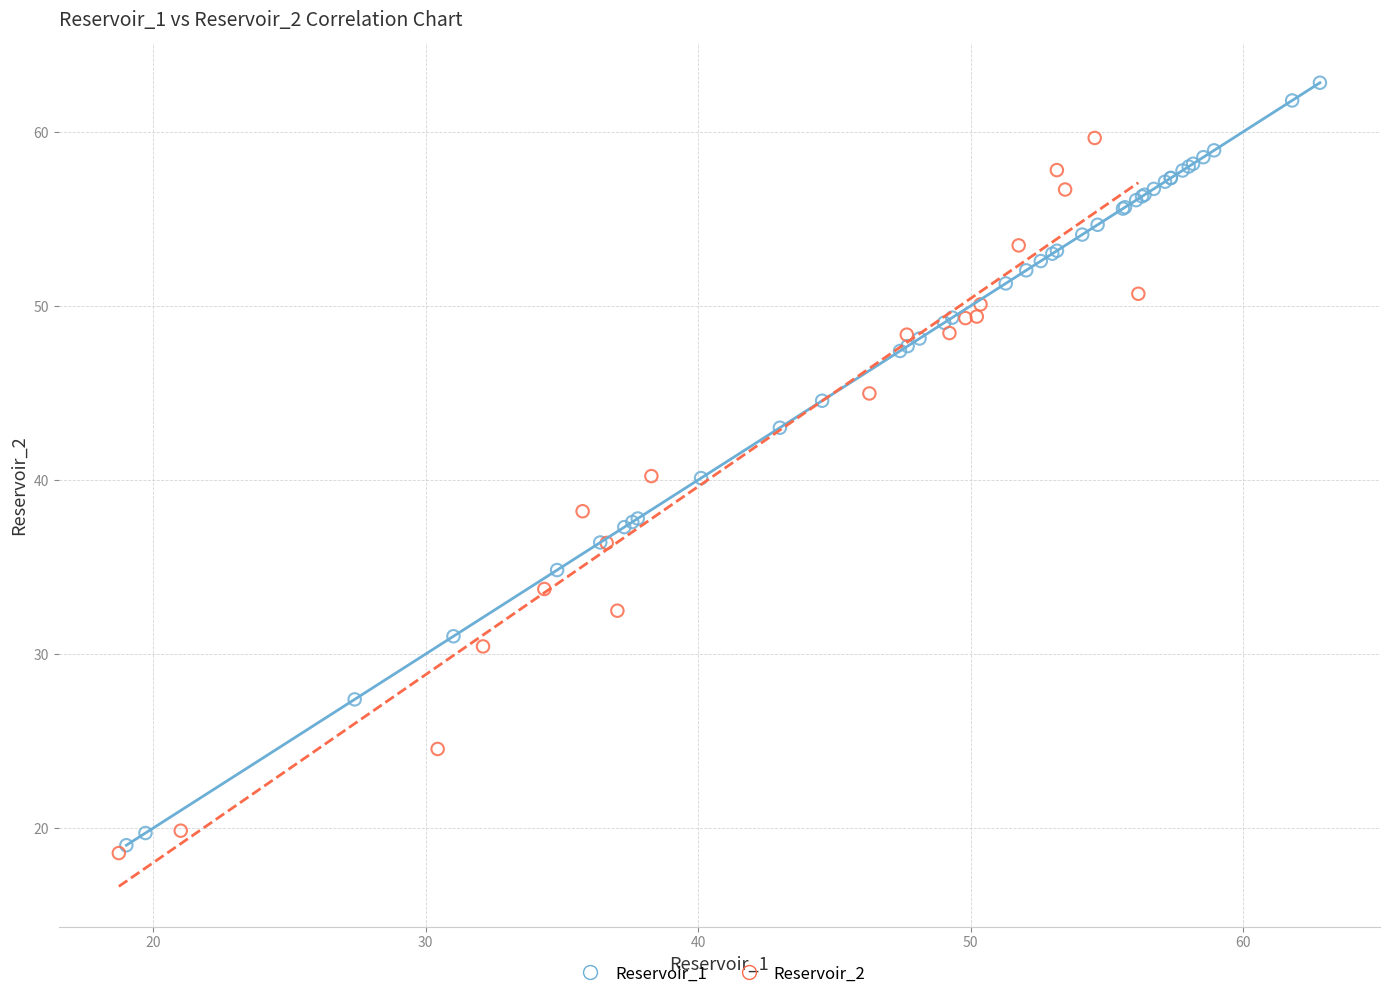

Which series reaches the maximum Y coordinate?

Reservoir_1